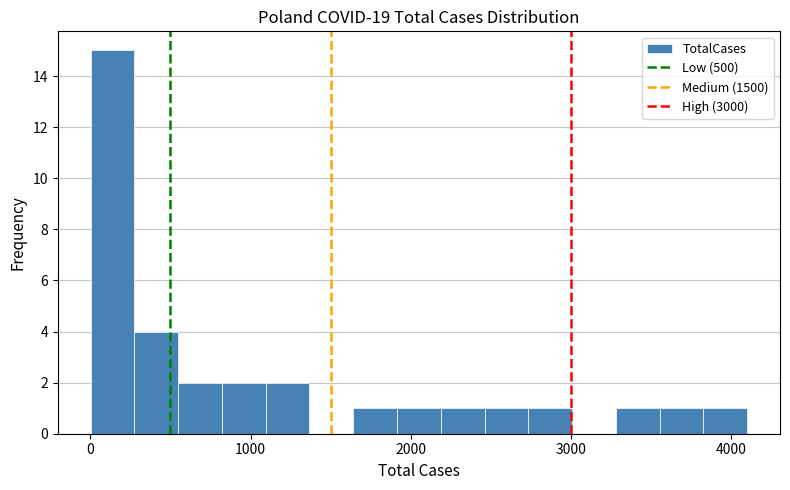

Around what value on the x-axis is the tallest bar? Give the approximate position of its centre, as read against the axis.

100